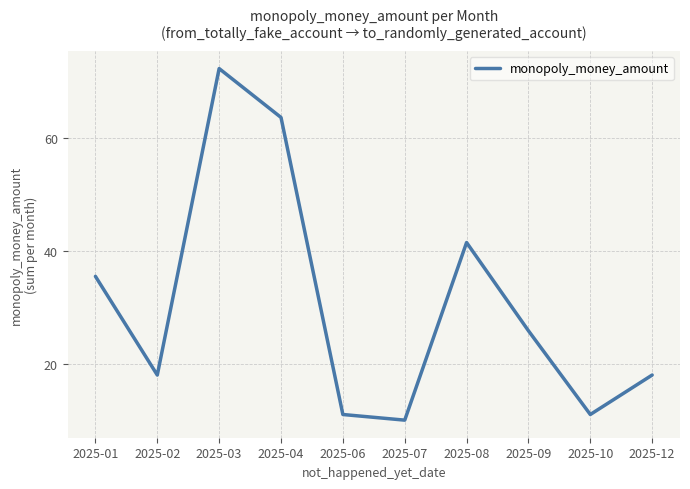

What is the ratio of the value at 2025-08 to the value at 2025-01?

1.2